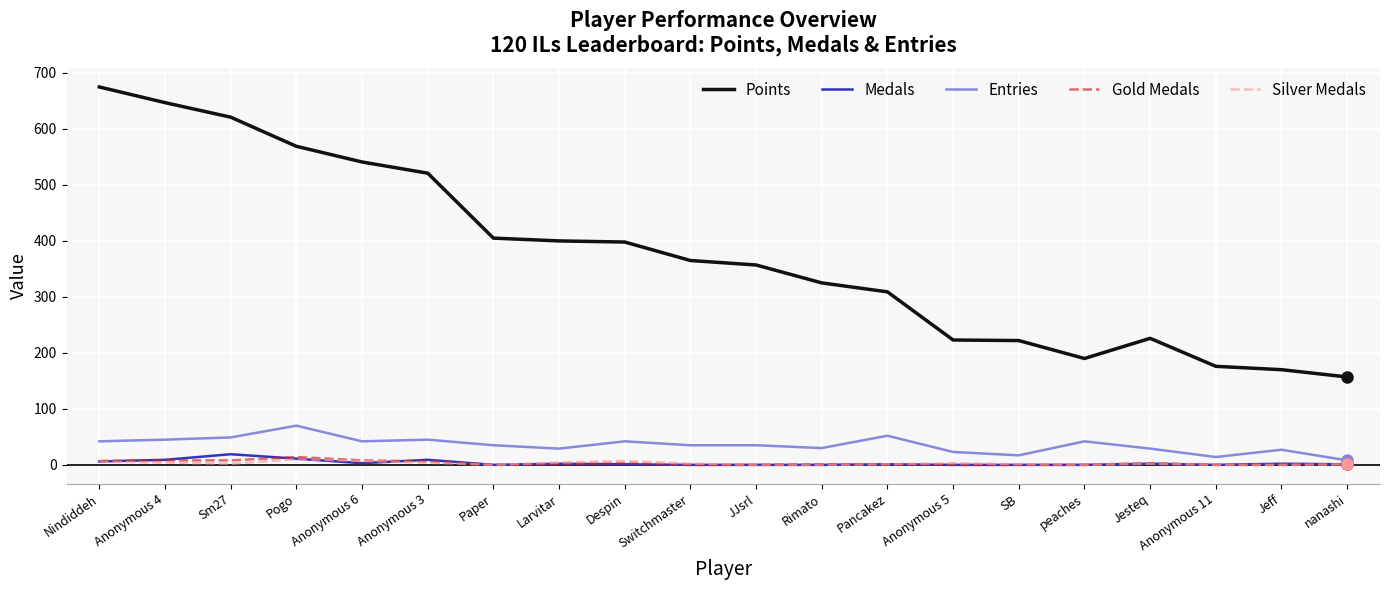

True or false: Gold Medals and Entries intersect in this chart.

False